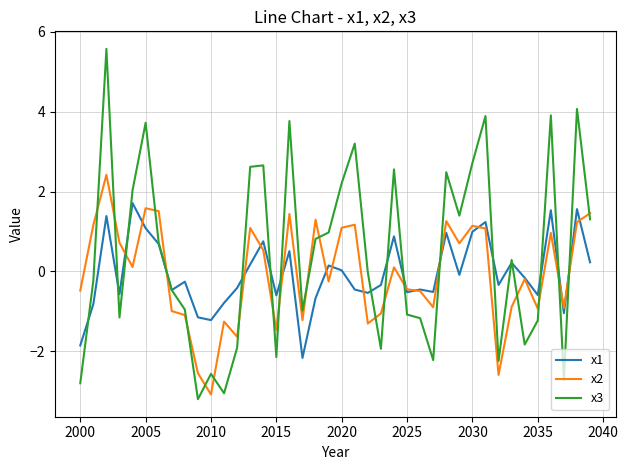

True or false: x2 and x3 intersect in this chart.

True